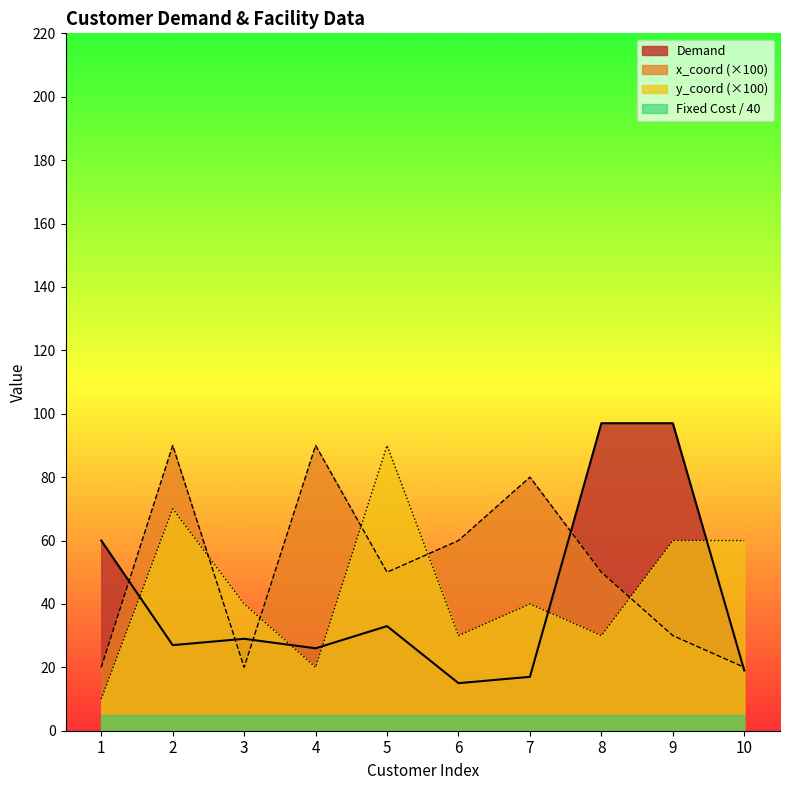

Rank the series at 6 from lowest to highest value.

Fixed Cost / 40, Demand, y_coord (×100), x_coord (×100)